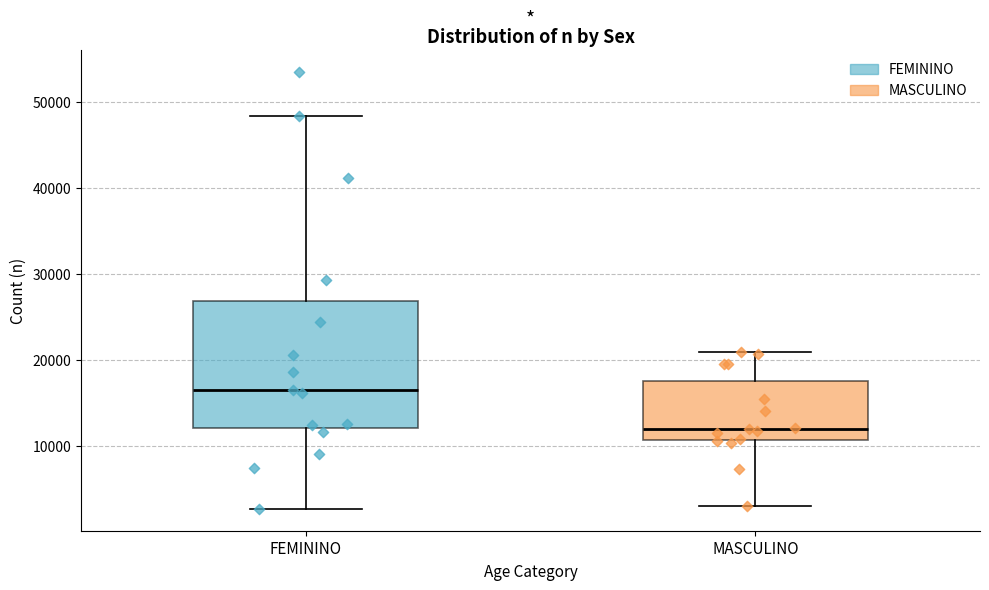

Where does the median line of the box for FEMININO sit on the y-axis? The values are not printed on the chart, so give them approximately, as read against the axis.

16000